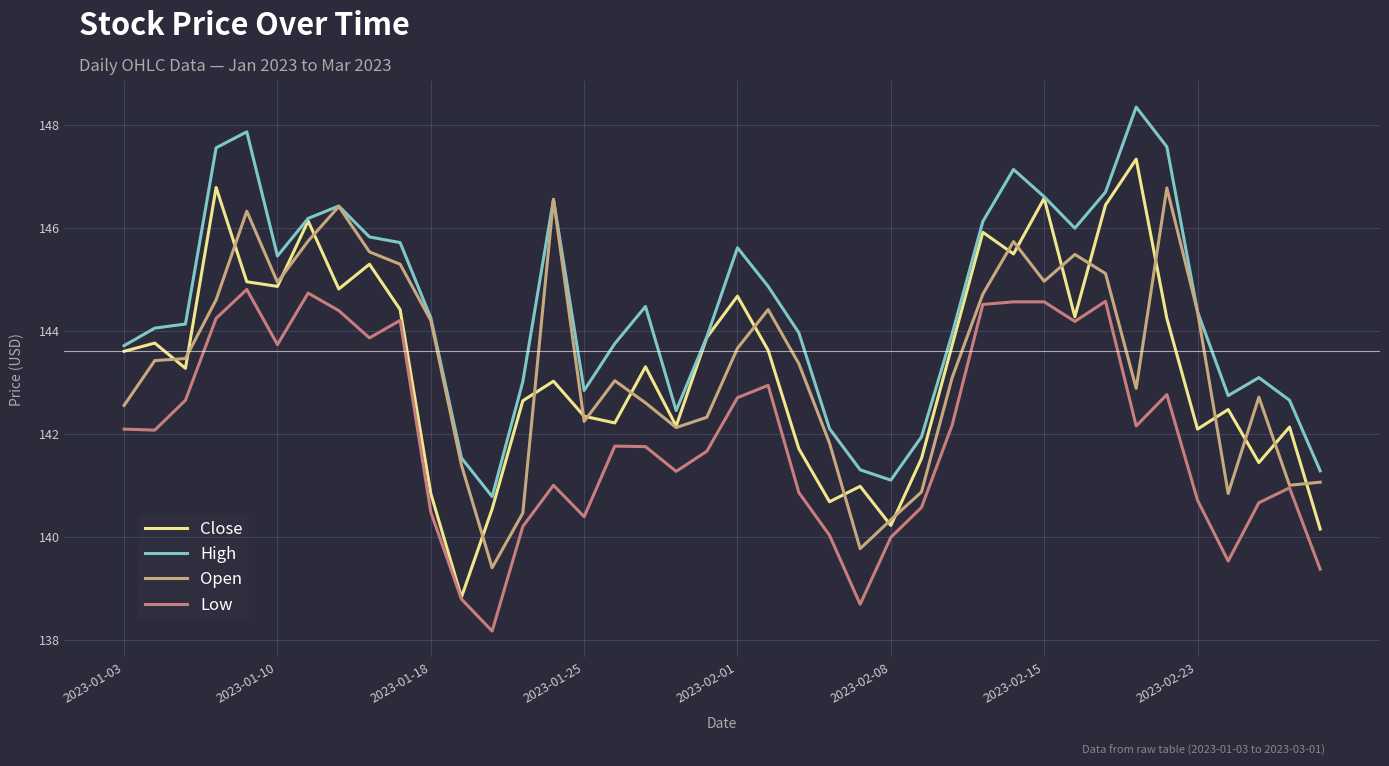

How many lines are shown in the chart?

4